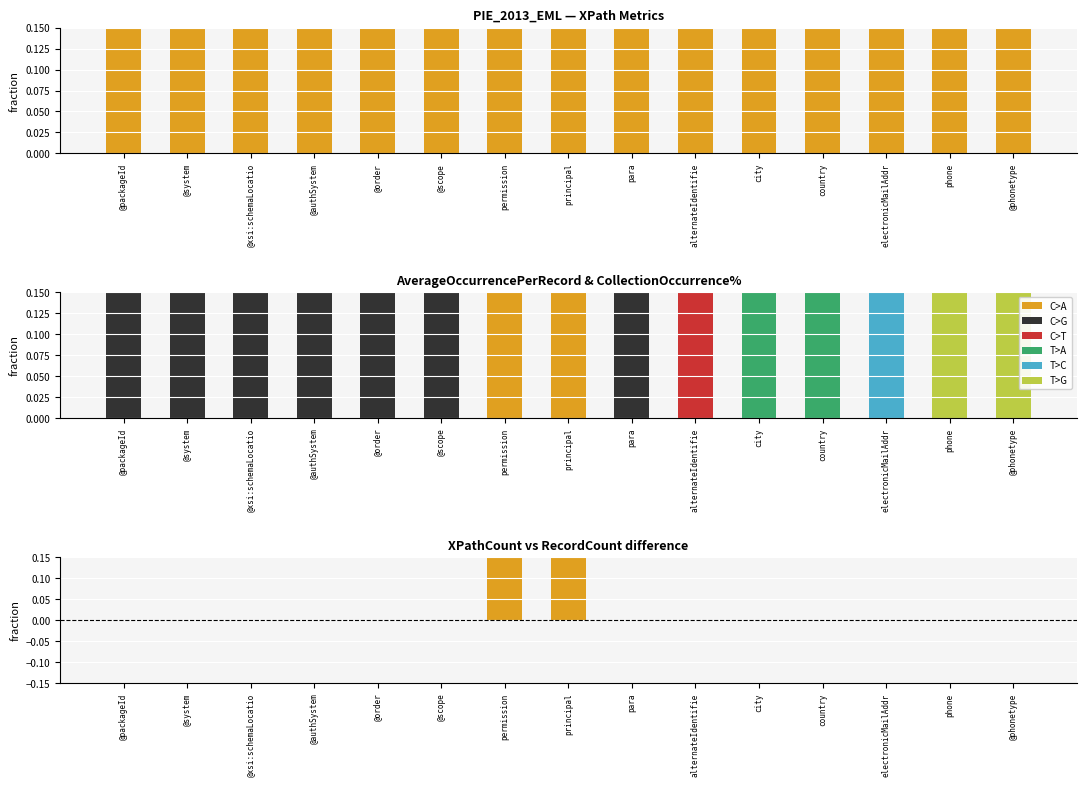

What is the smallest value displayed?

0.4